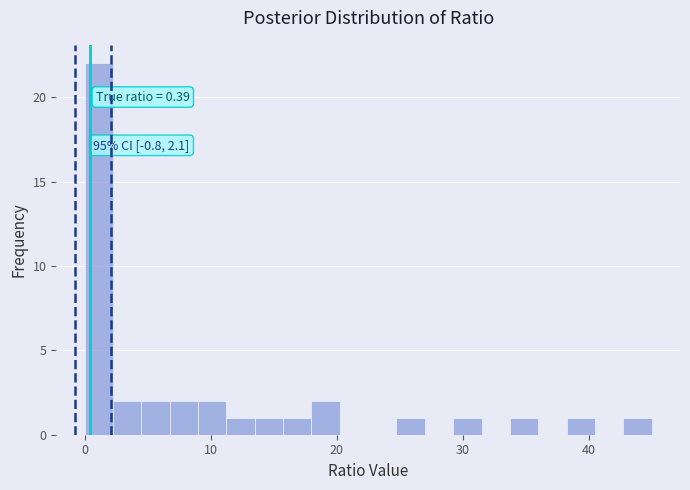

Read against the x-axis, roughly where is the centre of the tallest bar?

1